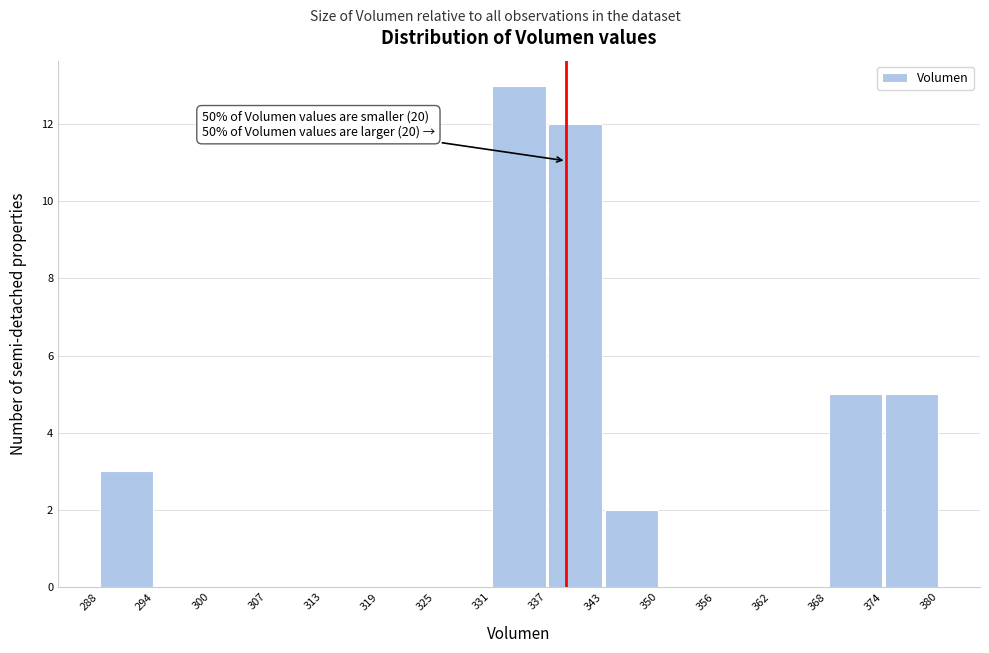

Over which range of the x-axis is the bar tallest?

331 to 337